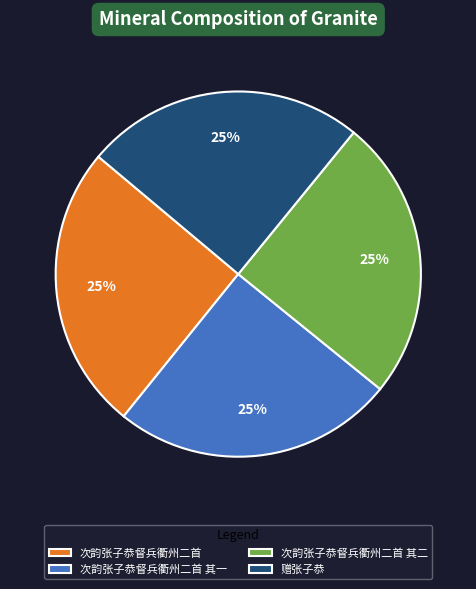

Approximately how many times larger is the value at 次韵张子恭督兵衢州二首 其二 compared to 赠张子恭?

1.0